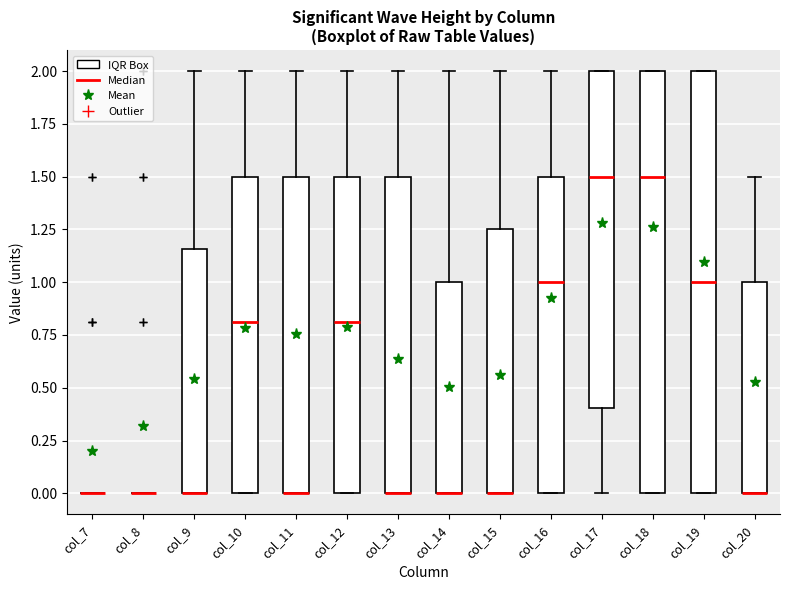

Where is the lower edge of the box for col_15 on the y-axis? The values are not printed on the chart, so give them approximately, as read against the axis.

0.00